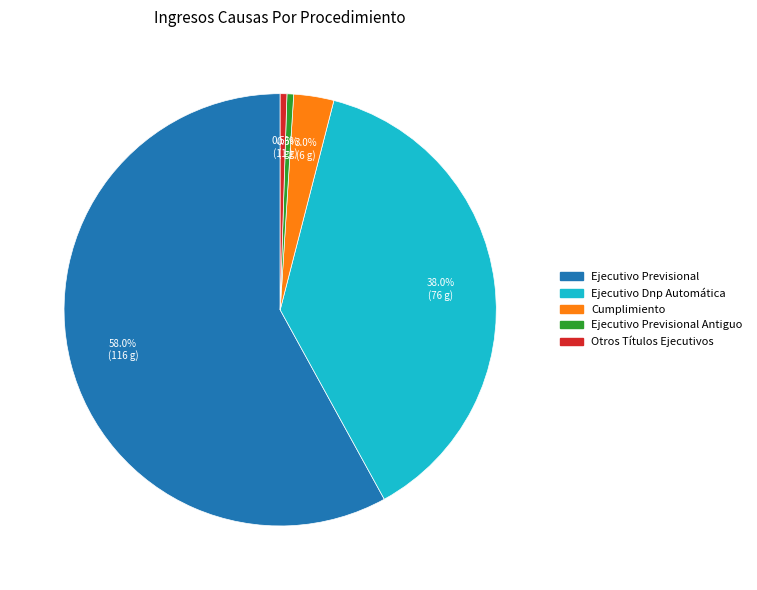

Is there a majority slice in this chart?

Yes